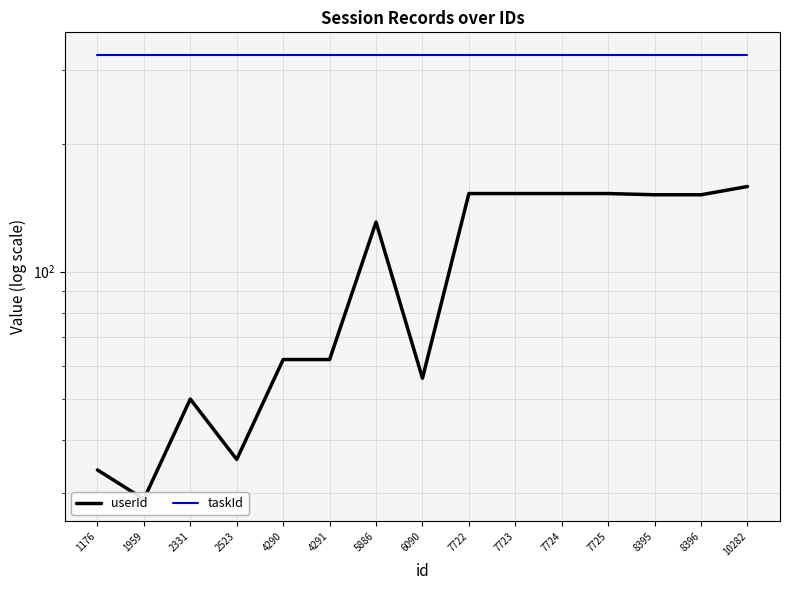

Reading left to right, transcribe all the data shown in this chart.

userId: 1176=34	1959=29	2331=50	2523=36	4290=62	4291=62	5886=131	6090=56	7722=153	7723=153	7724=153	7725=153	8395=152	8396=152	10282=159
taskId: 1176=326	1959=326	2331=326	2523=326	4290=326	4291=326	5886=326	6090=326	7722=326	7723=326	7724=326	7725=326	8395=326	8396=326	10282=326